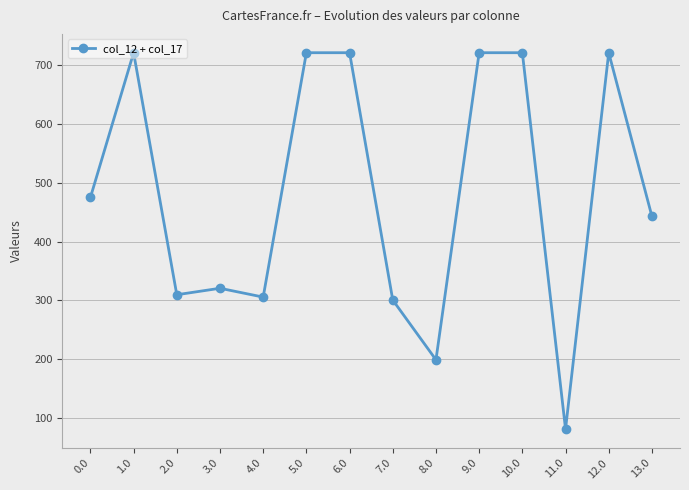

How many values are below 474?

7